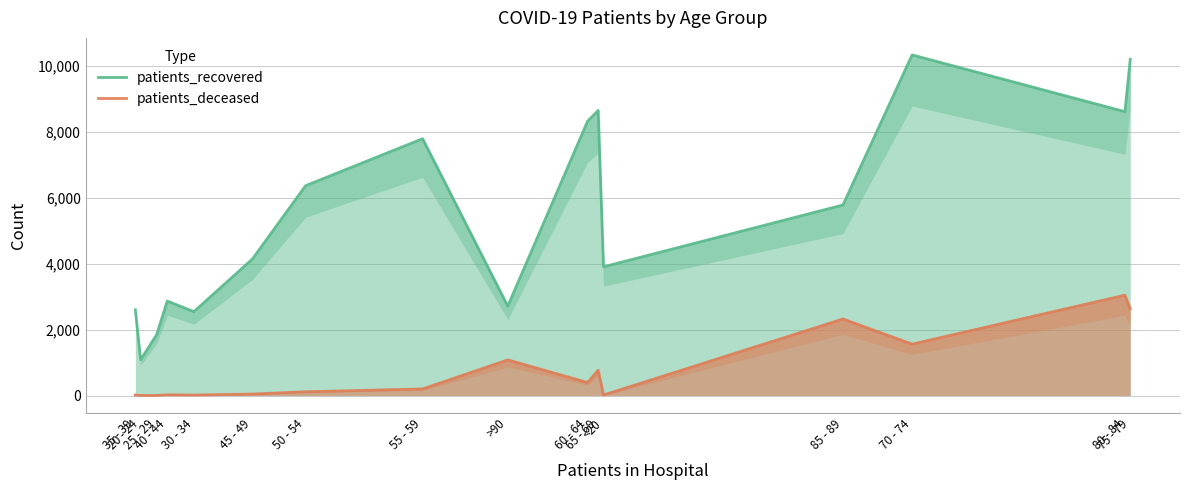

Is it true that patients_deceased equals 114 at 50 - 54?

True